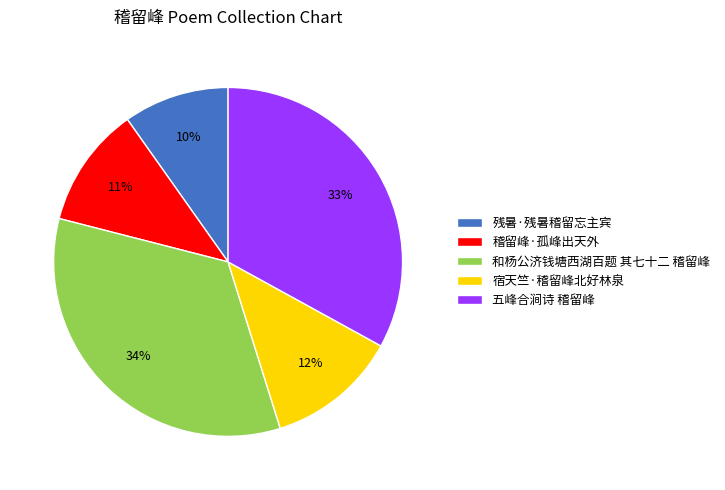

Rank the categories by value from highest to lowest.

和杨公济钱塘西湖百题 其七十二 稽留峰, 五峰合涧诗 稽留峰, 宿天竺·稽留峰北好林泉, 稽留峰·孤峰出天外, 残暑·残暑稽留忘主宾